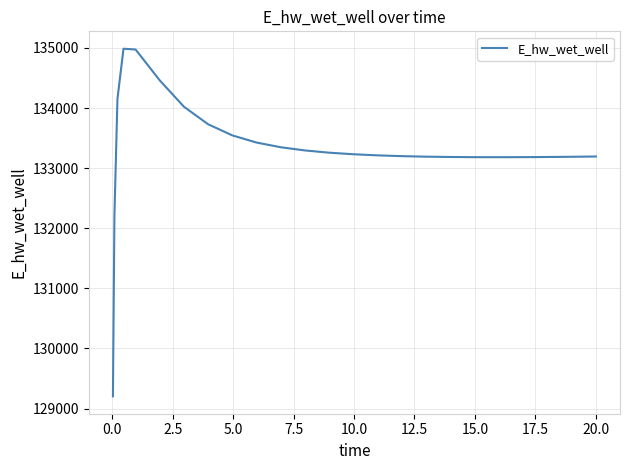

What is the maximum value shown in the chart?

134987.4